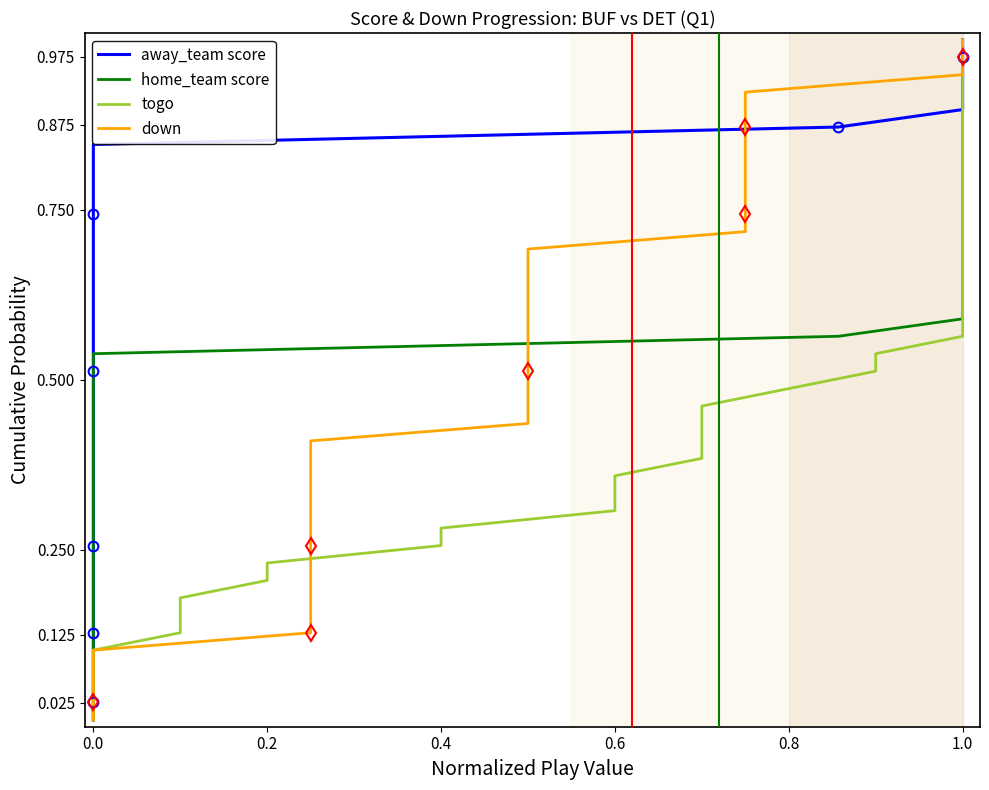

True or false: togo and home_team score cross at least once.

False